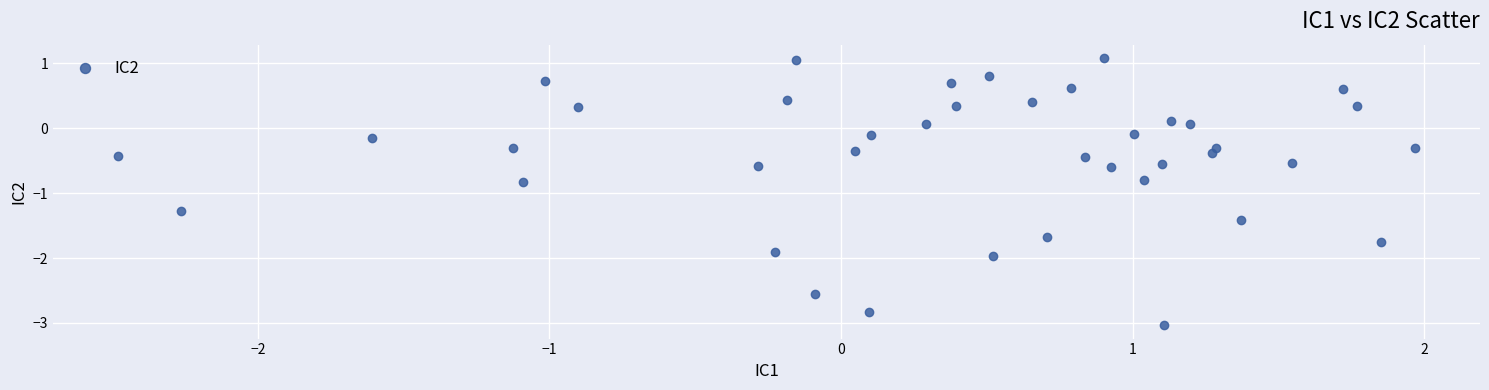

What is the range of X values (max minus min)?

4.5